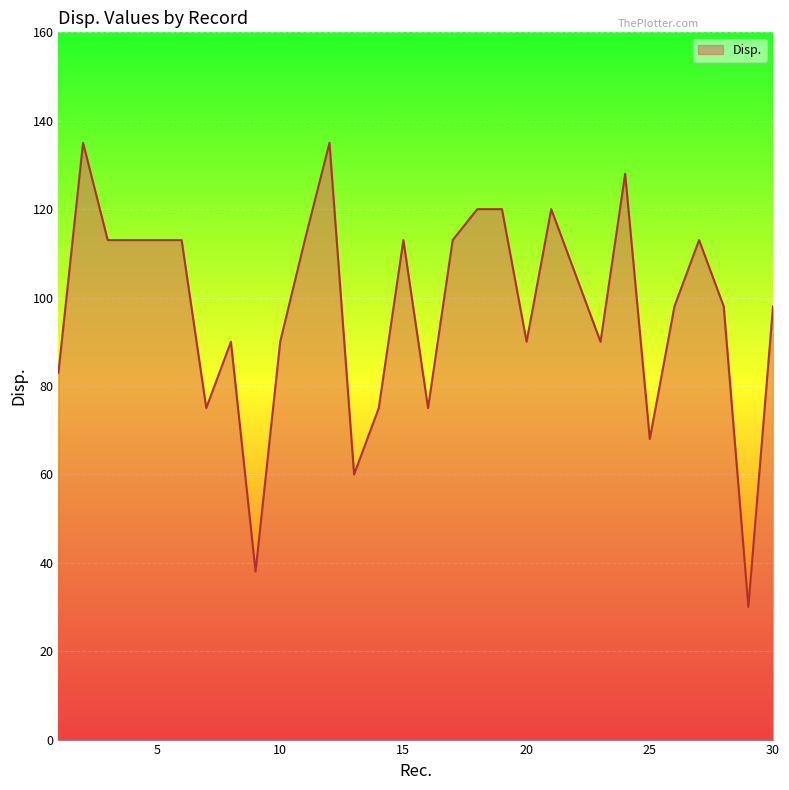

What is the difference between the maximum and second lowest values?

97